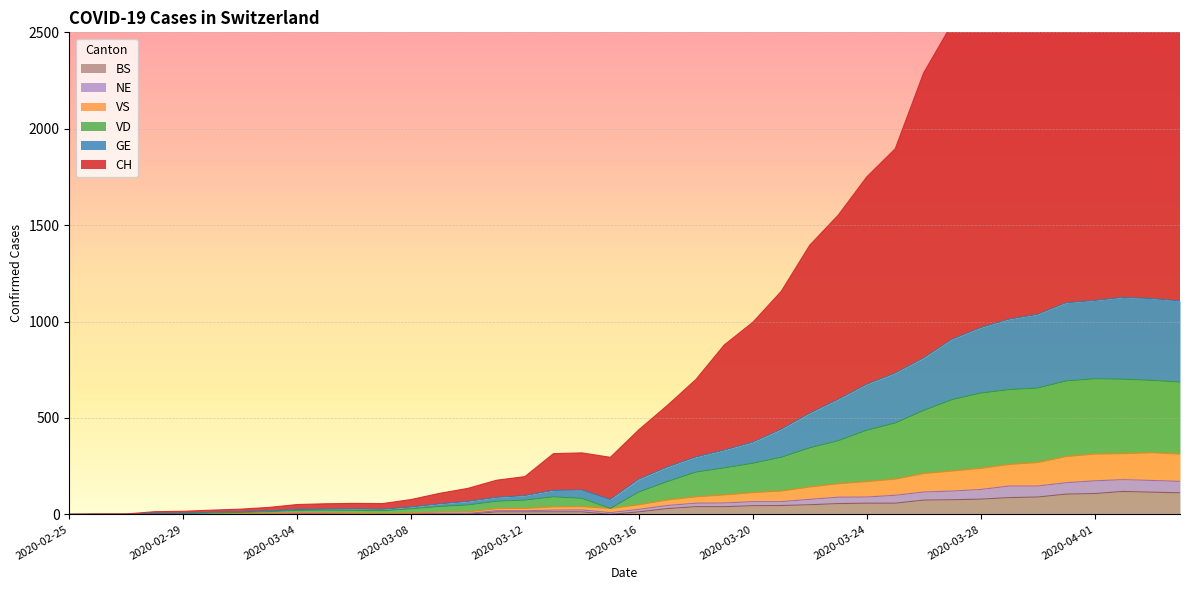

How many interior local peaks does the CH series have?

3